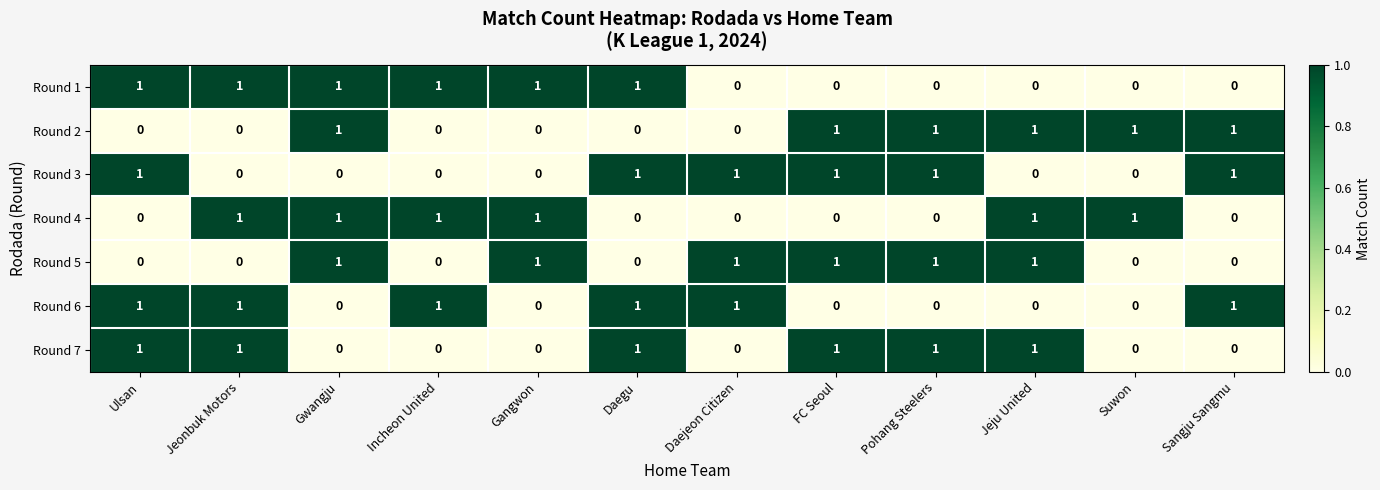

Count the Round 5 values in the range 0 to 1.

12